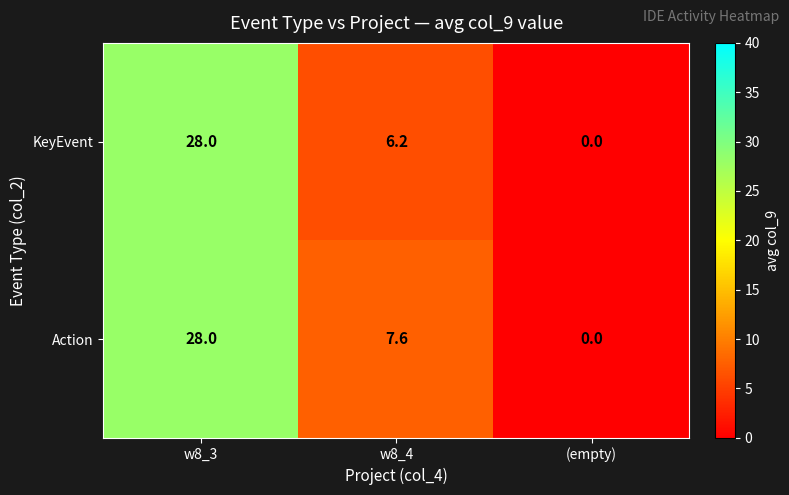

Count the number of categories in the chart.

3